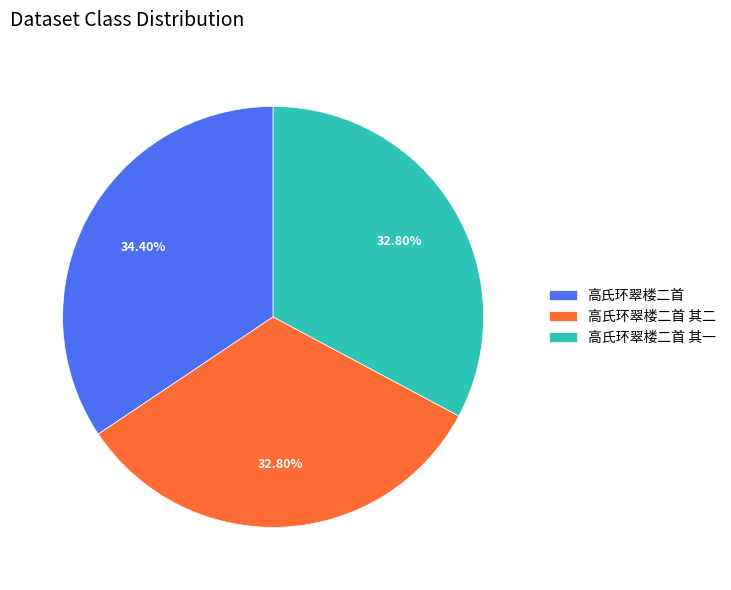

Which has a higher value, 高氏环翠楼二首 其一 or 高氏环翠楼二首?

高氏环翠楼二首